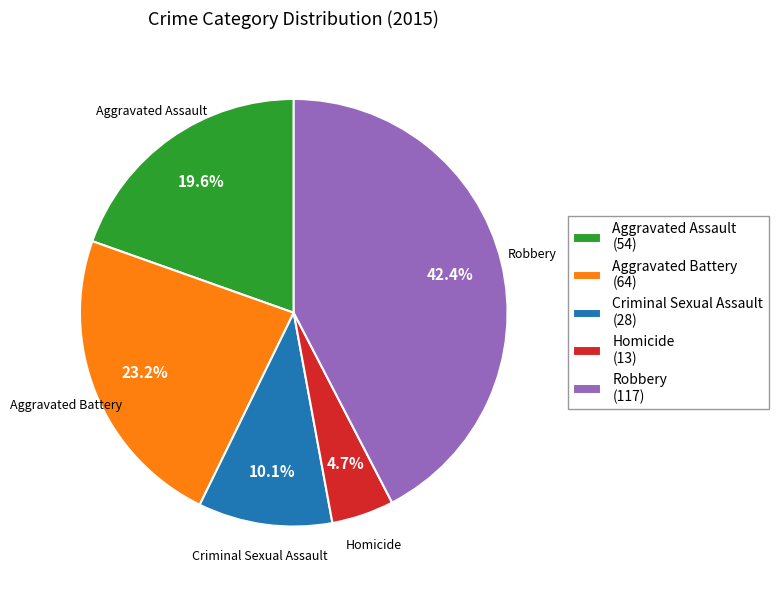

The Robbery slice represents 57% of the pie. True or false?

False